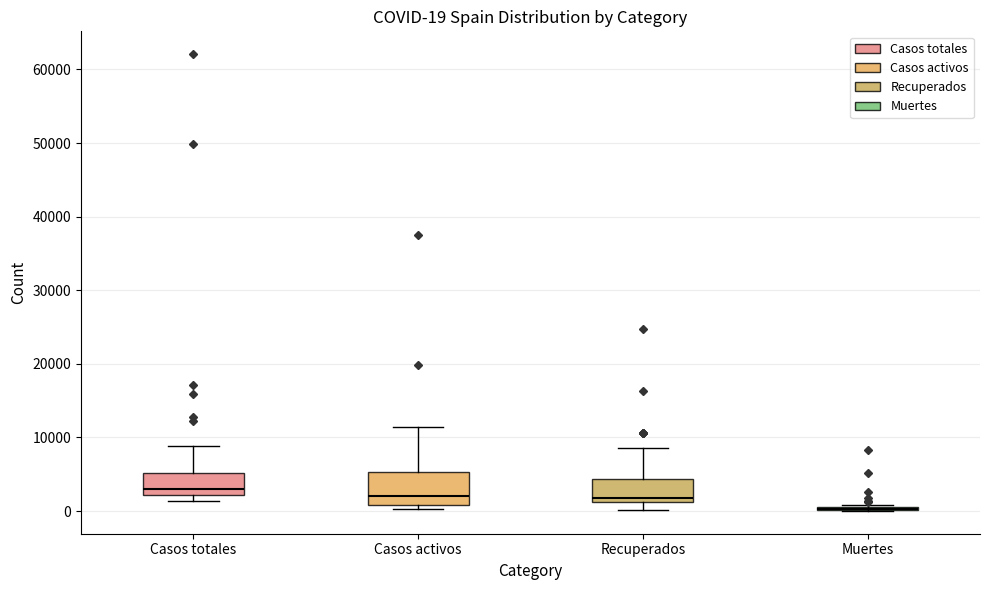

Comparing the boxes themselves (not the whiskers), which one is the tallest?

Casos activos